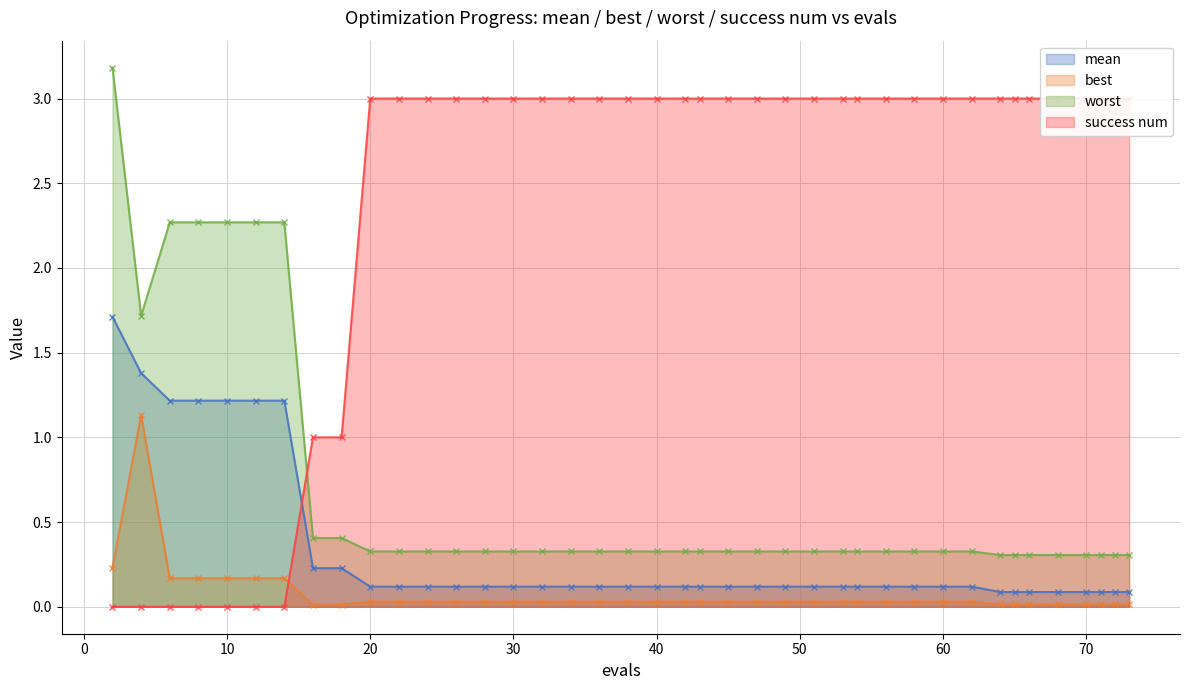

Is it true that best equals 0.0 at 72?

True